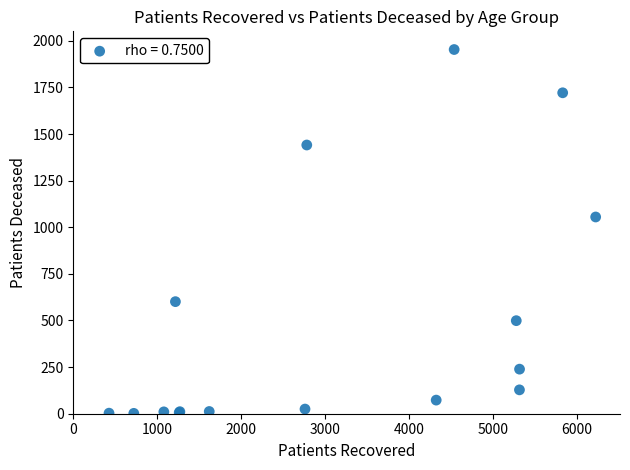

What Y value in the scatter plot is closest to 977?

1055